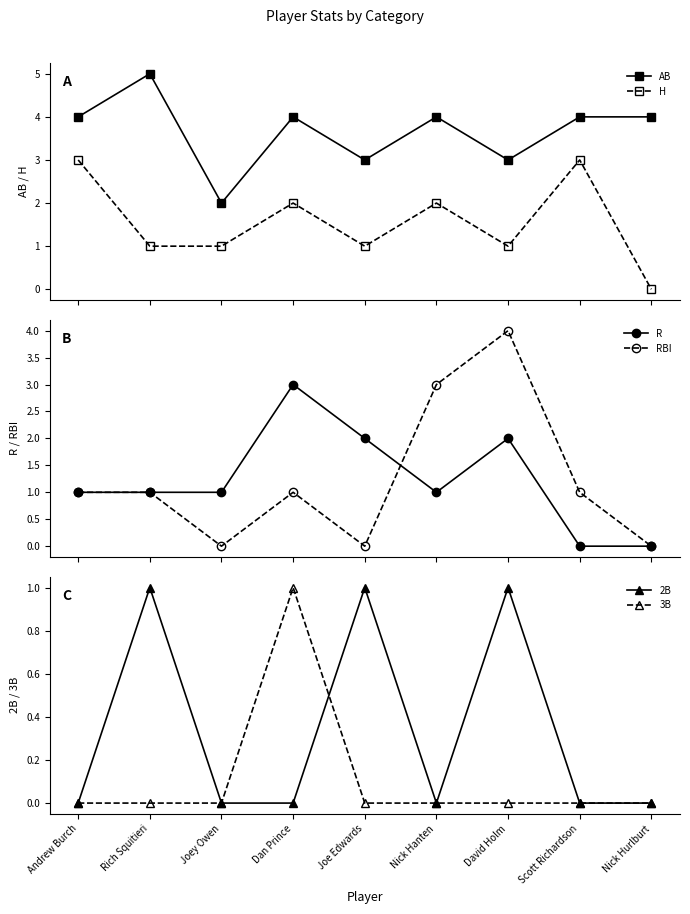

At which category is the sum across all series the highest?

Dan Prince